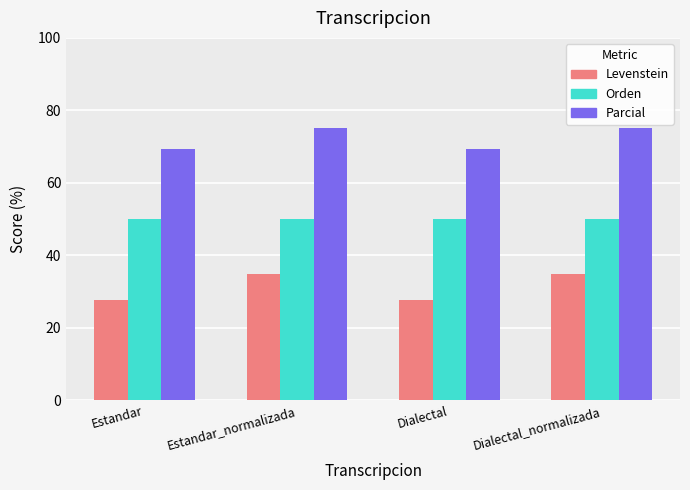

Count the number of categories in the chart.

4